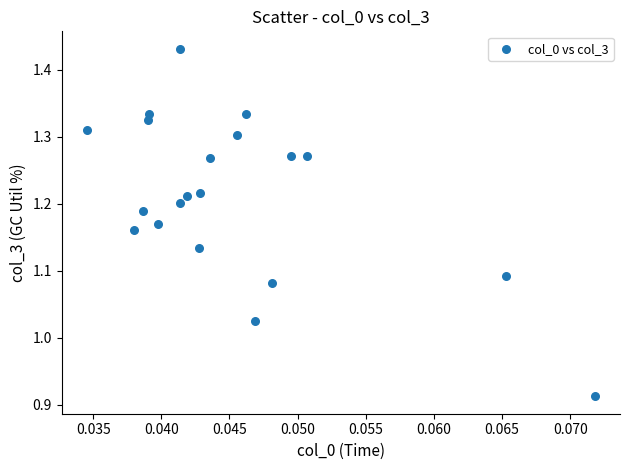

What is the range of Y values (max minus min)?

0.5